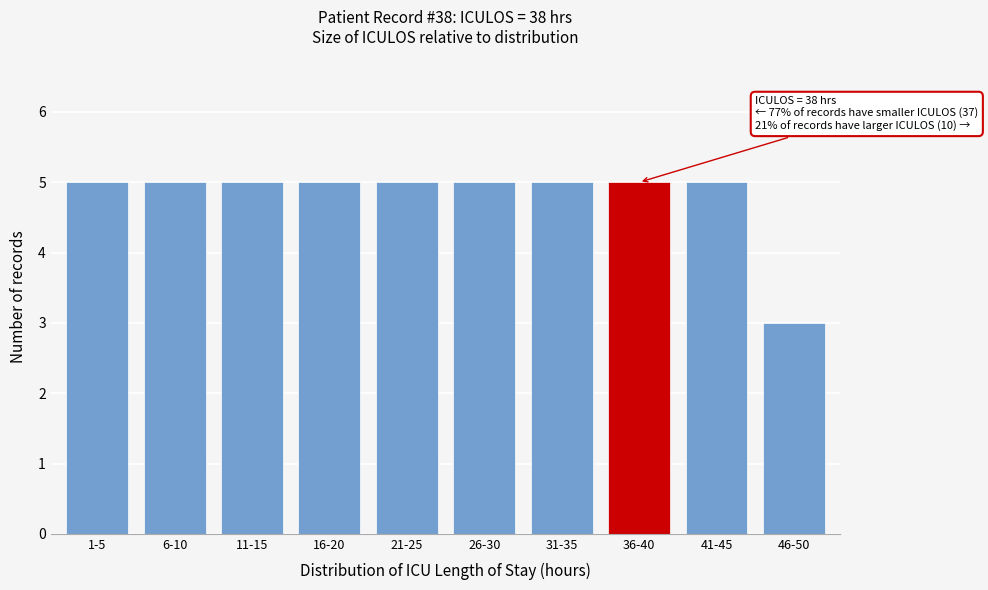

Reading left to right, list all the values displayed in this chart.

1-5=5	6-10=5	11-15=5	16-20=5	21-25=5	26-30=5	31-35=5	36-40=5	41-45=5	46-50=3